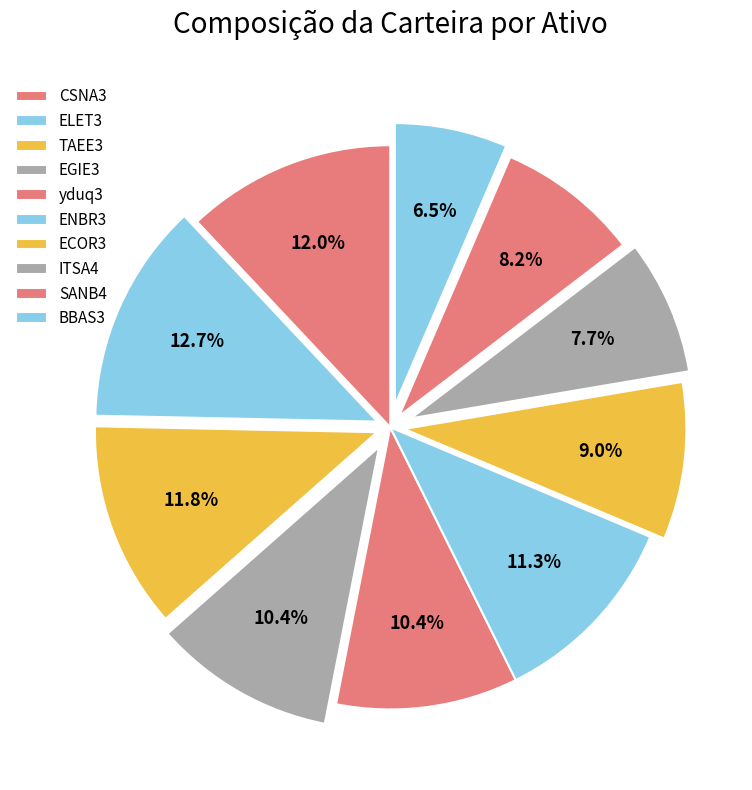

Is it true that TAEE3 is 12% of the pie?

True